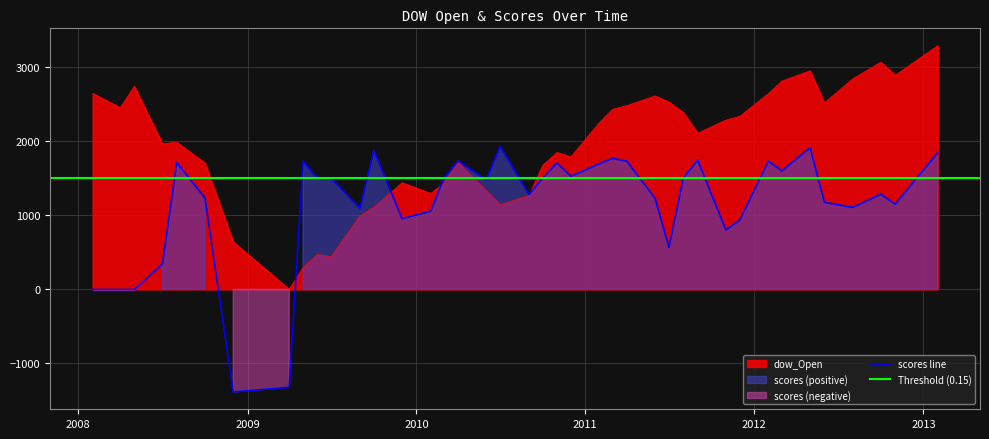

At how many categories does at least one series exceed 1692?

29